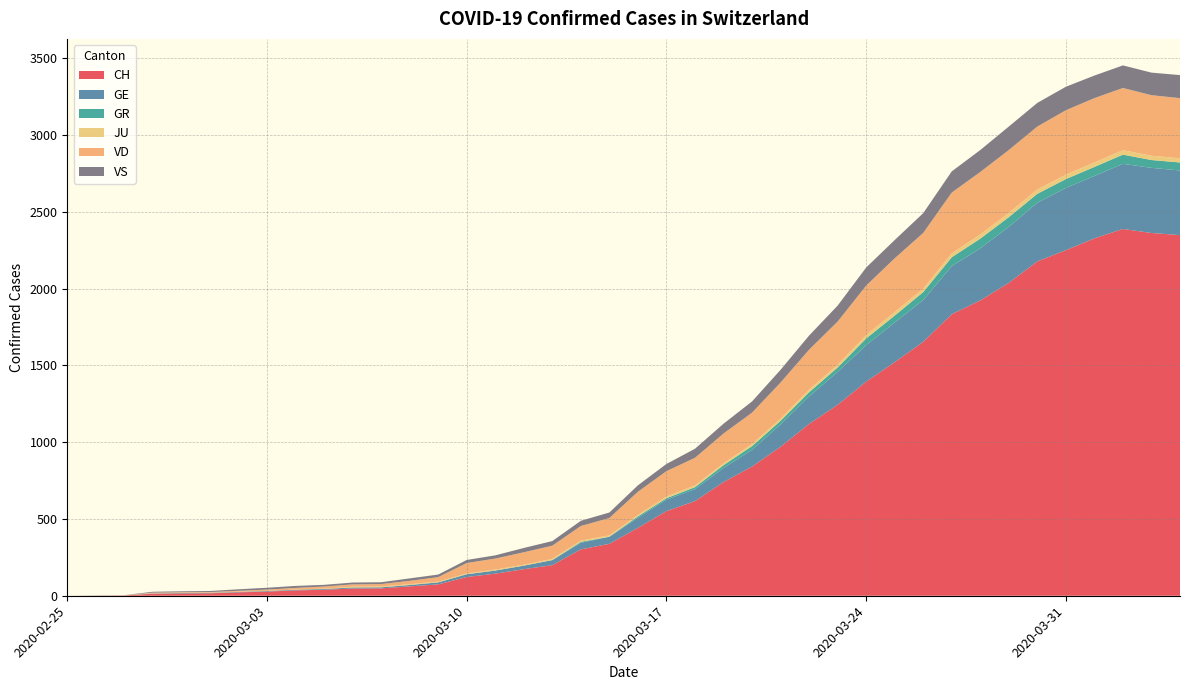

Reading right to left, list all the values displayed in this chart.

CH: 2348	2362	2388	2327	2250	2177	2037	1923	1833	1653	1521	1394	1243	1119	970	841	740	616	551	442	338	302	199	173	144	122	74	61	48	47	39	35	27	22	16	15	13	2	1	0
GE: 421	424	424	406	405	382	365	339	313	272	258	238	214	179	145	109	92	78	75	66	46	43	33	23	20	18	13	9	7	7	5	4	4	3	3	3	2	1	1	0
GR: 52	51	60	59	58	58	63	63	58	52	45	43	29	27	24	24	18	13	9	9	0	6	0	0	0	0	0	0	0	0	0	0	0	0	0	0	0	0	0	0
JU: 27	28	29	29	29	28	28	27	25	22	23	22	18	18	13	14	12	11	11	9	9	8	8	6	6	5	5	5	5	5	2	1	1	1	1	1	1	1	0	0
VD: 392	394	405	419	419	410	409	407	396	363	350	322	281	259	236	204	194	180	165	151	113	95	86	81	72	68	29	22	16	15	14	11	8	6	4	4	4	0	0	0
VS: 150	147	147	147	153	154	153	143	138	129	119	118	104	92	83	73	64	59	47	42	36	34	30	28	21	20	17	16	12	12	11	13	12	10	7	6	6	0	0	0